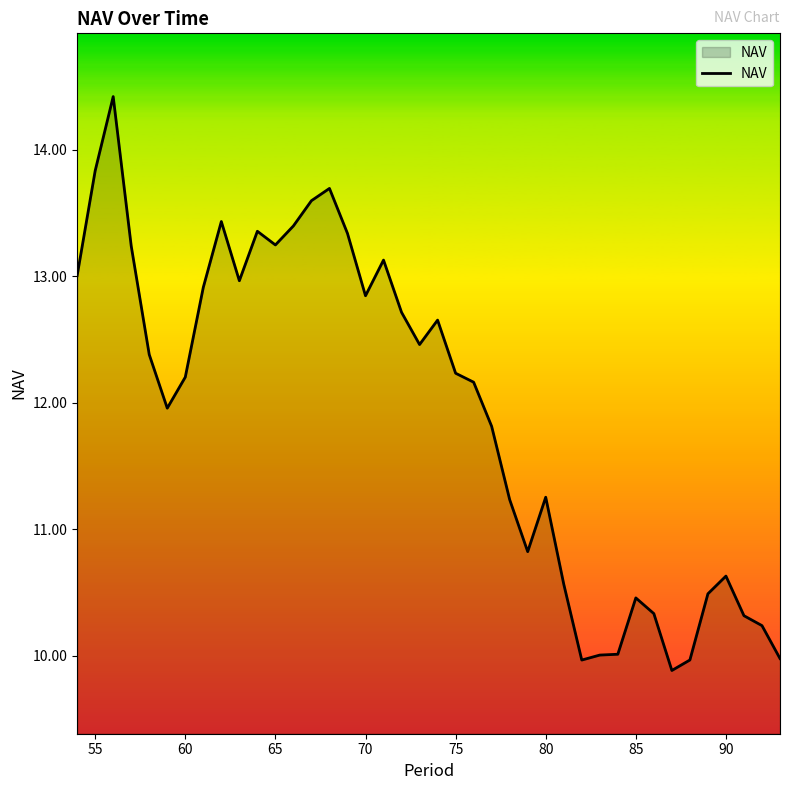

Count the number of categories in the chart.

40